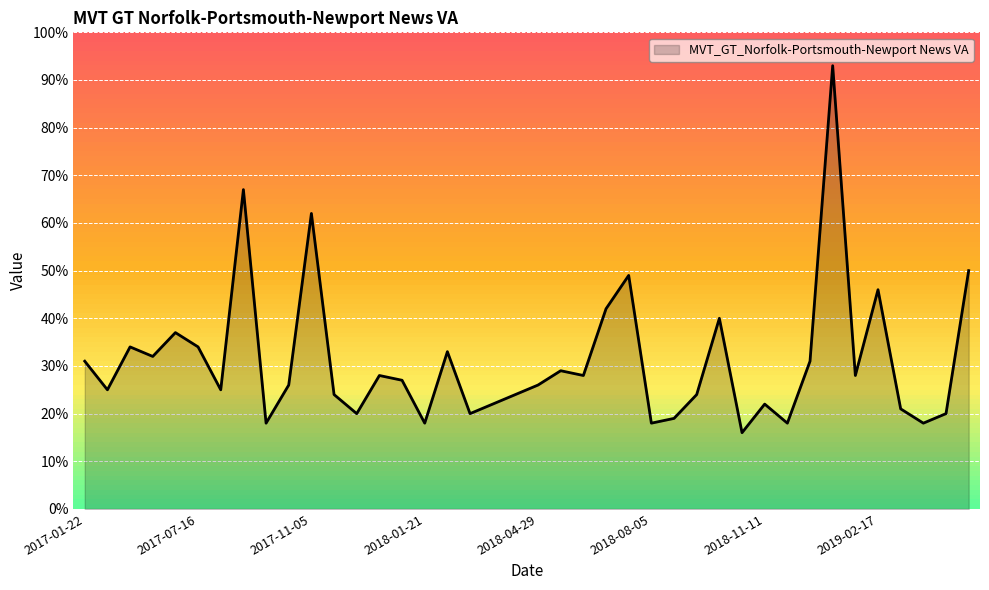

What is the difference between the maximum and minimum values?

77